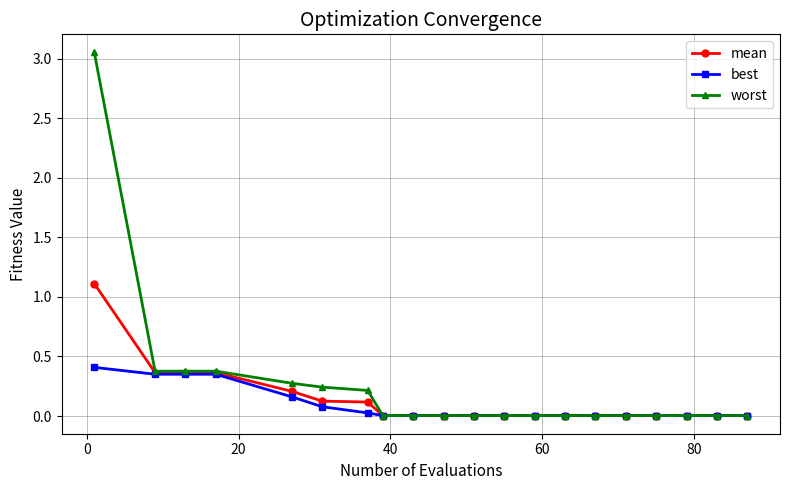

Rank the series by their maximum value, from highest to lowest.

worst, mean, best